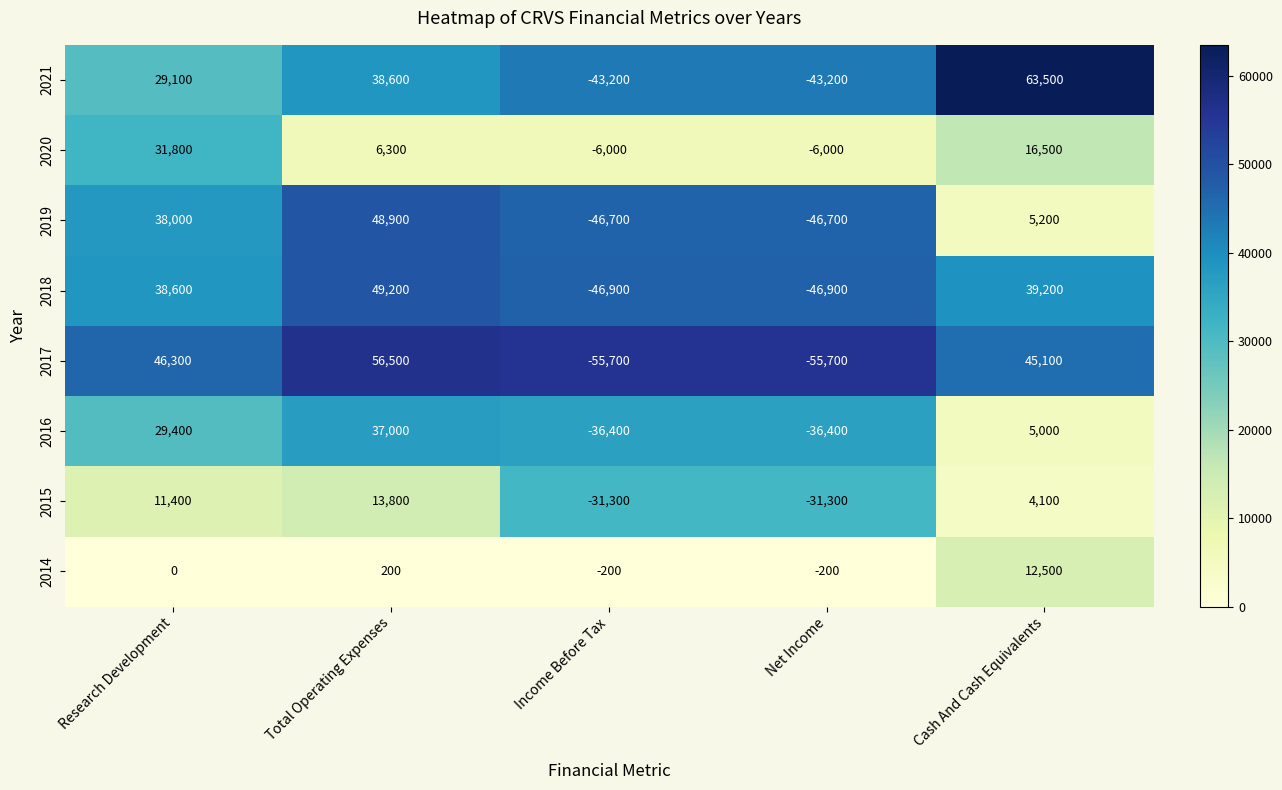

True or false: 2015 has a value of 19450 at Total Operating Expenses.

False